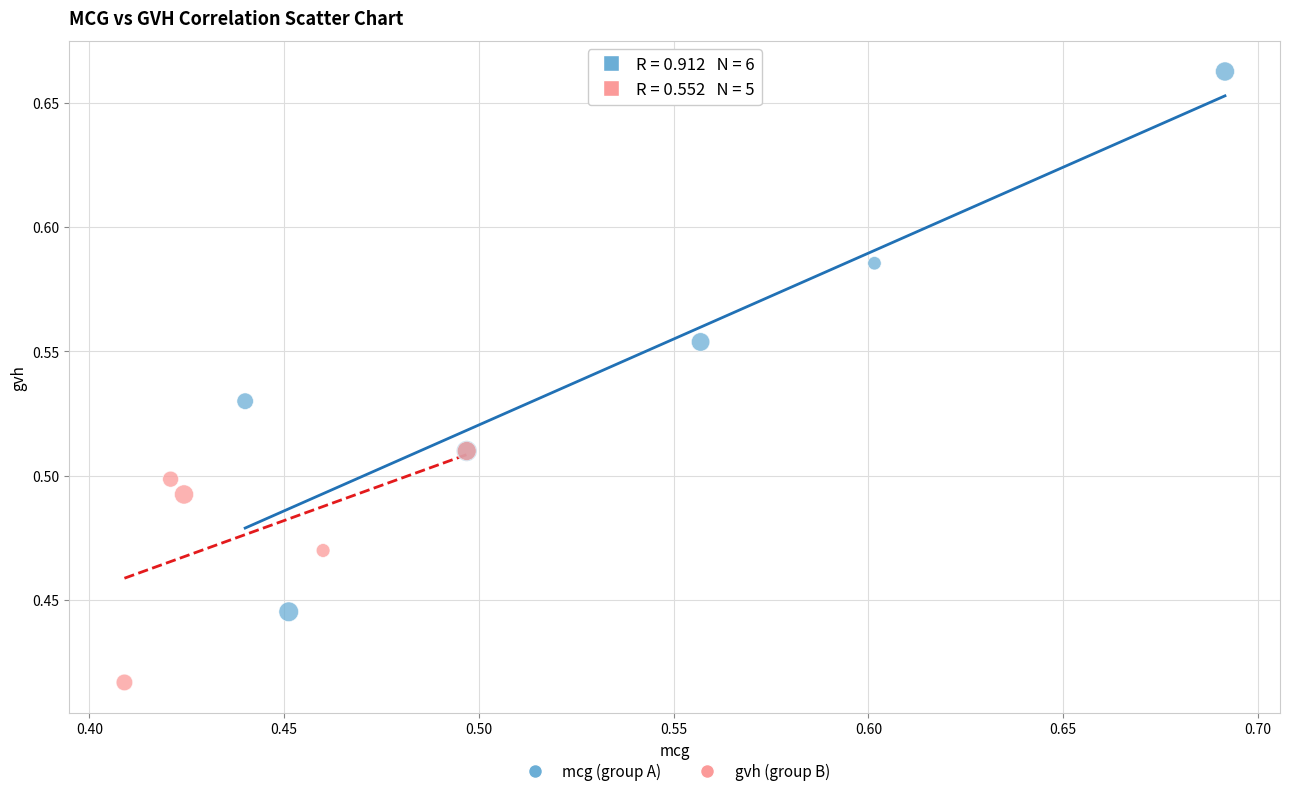

What are all the series names shown in the legend?

mcg (group A), gvh (group B)